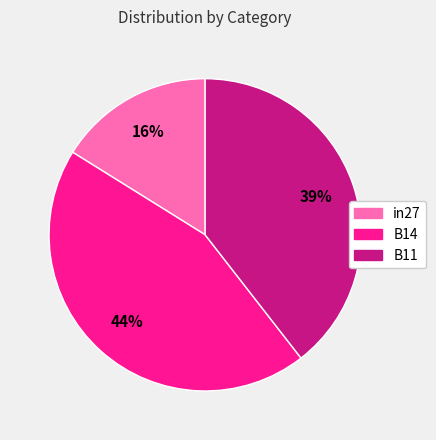

Between in27 and B14, which is larger?

B14